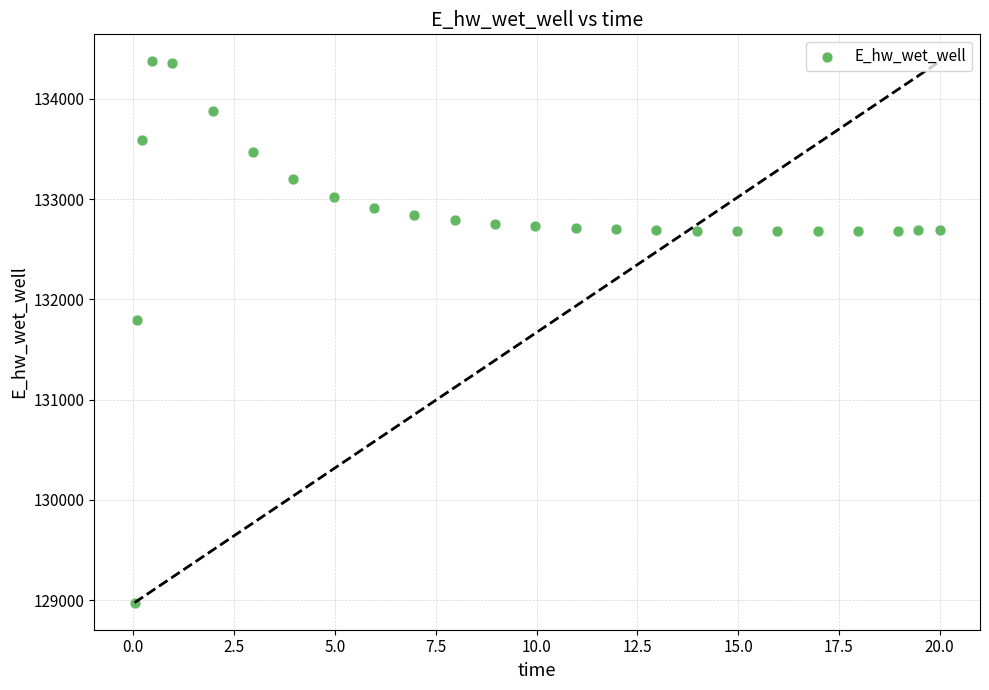

What Y value in the scatter plot is closest to 131674?

131791.1